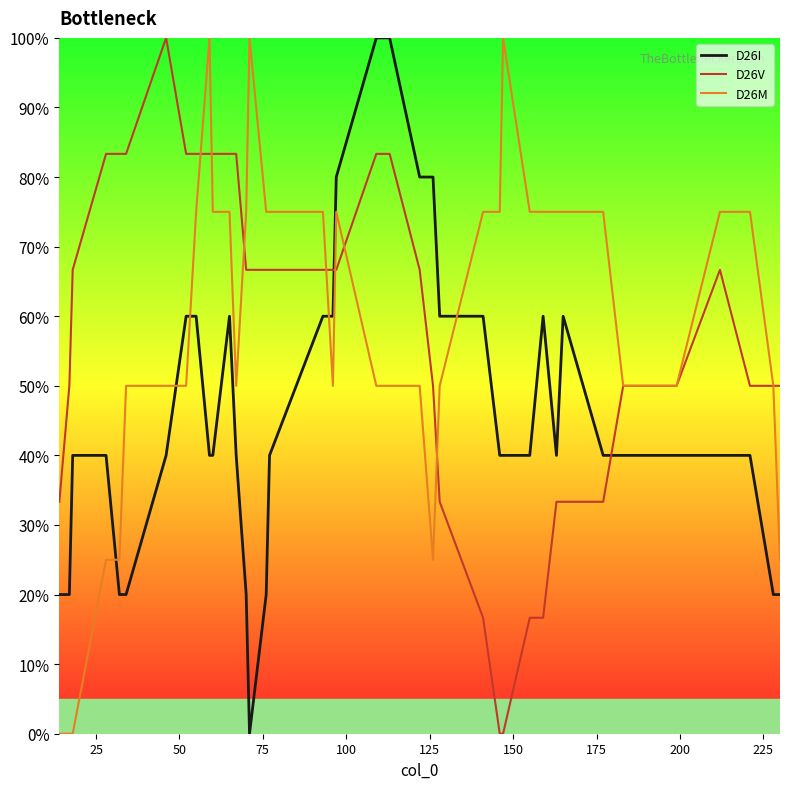

List the series in order of their peak value, highest first.

D26V, D26I, D26M